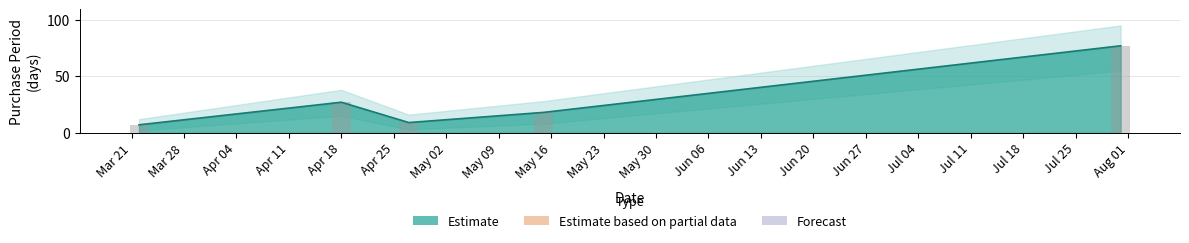

What is the difference between the maximum and second lowest values?

68